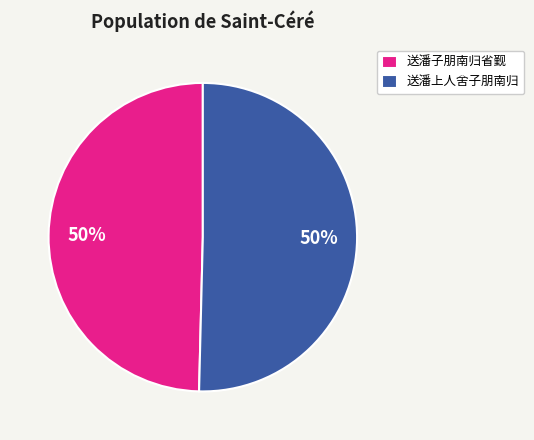

What is the ratio of the value at 送潘子朋南归省觐 to the value at 送潘上人舍子朋南归?

1.0